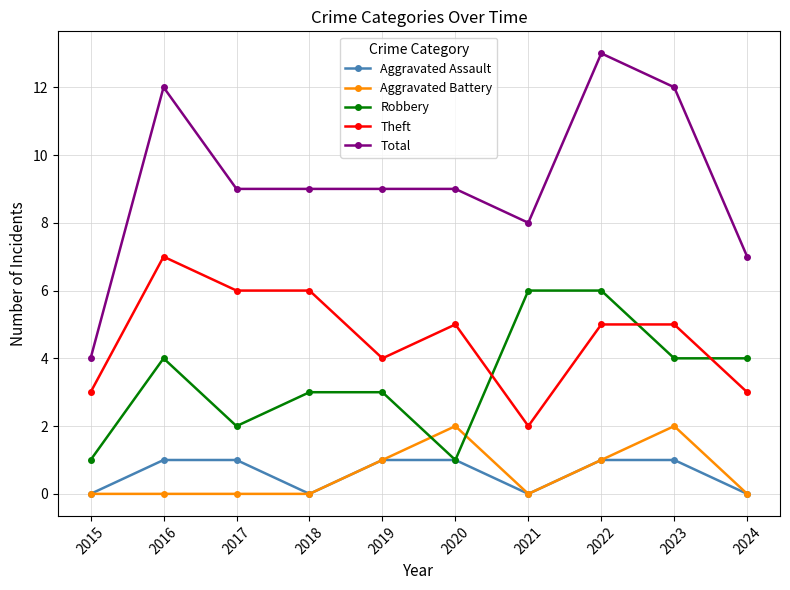

What is the difference between the maximum and second lowest values in the Aggravated Assault series?

1